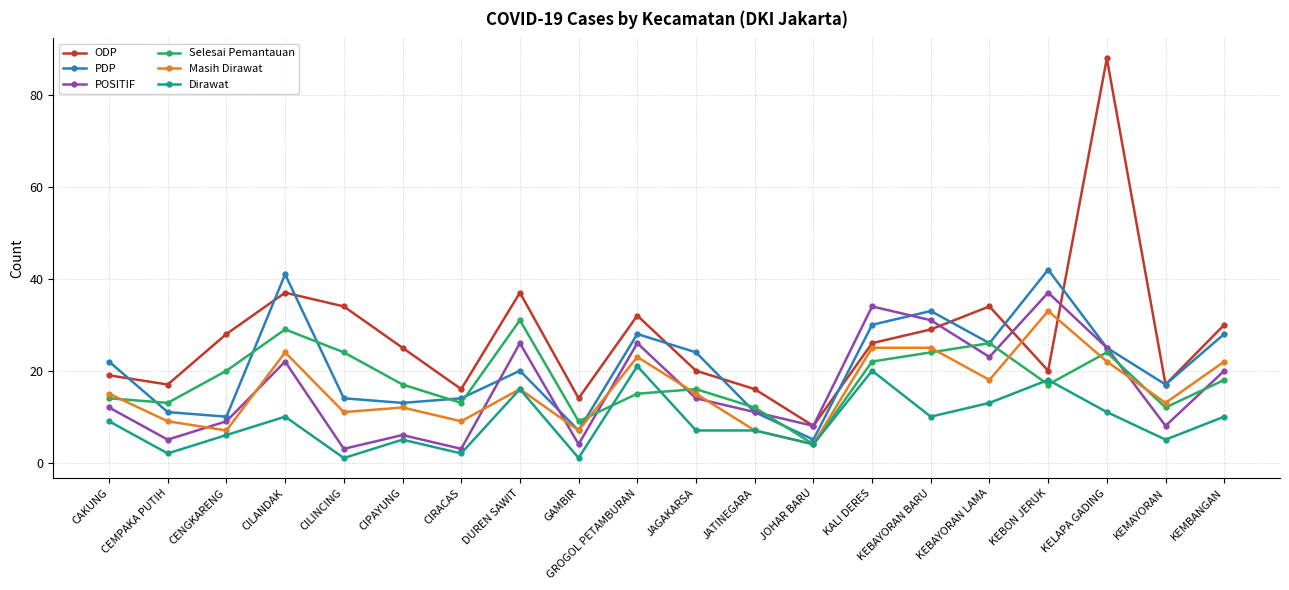

List the series in order of their peak value, highest first.

ODP, PDP, POSITIF, Masih Dirawat, Selesai Pemantauan, Dirawat